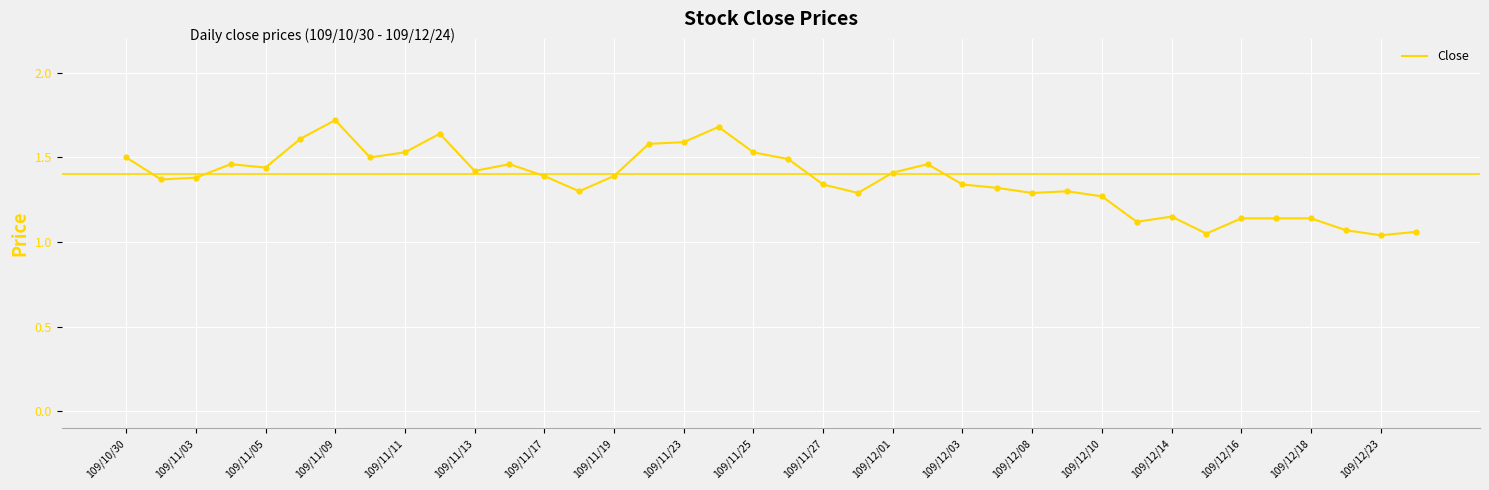

What is the difference between the maximum and minimum values?

0.7